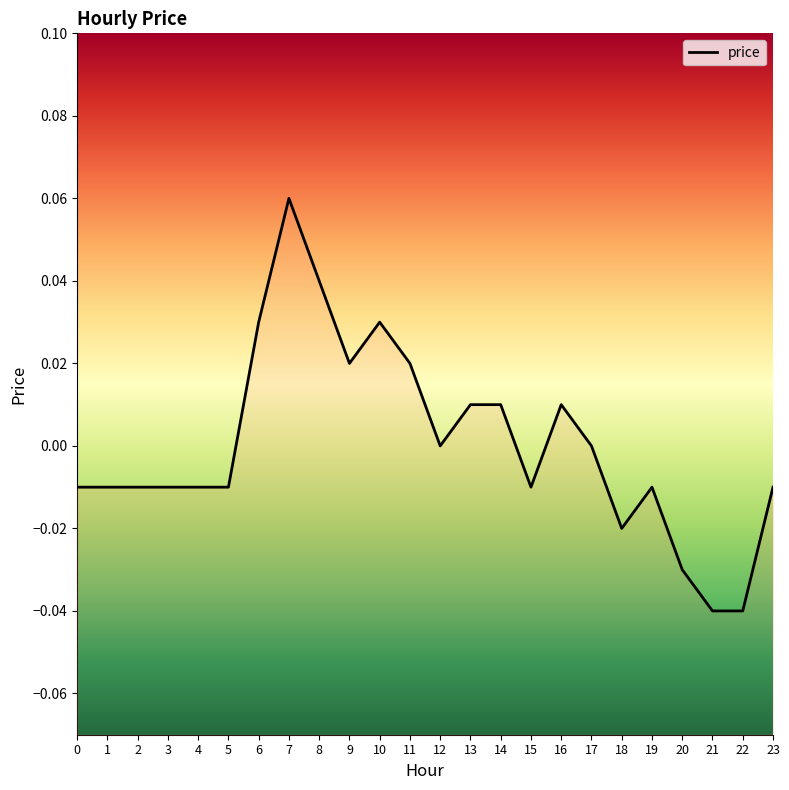

Which label corresponds to the largest value in the chart?

7